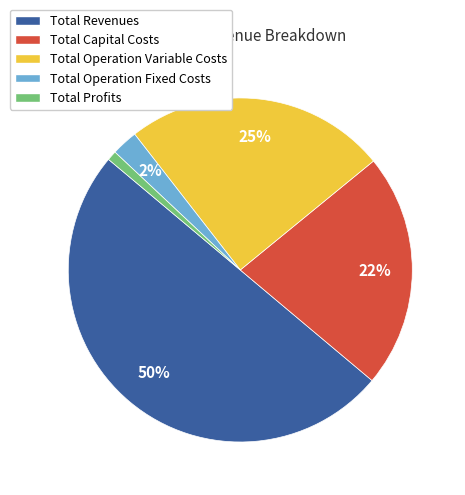

Combined, do Total Capital Costs and Total Revenues account for over 50%?

Yes